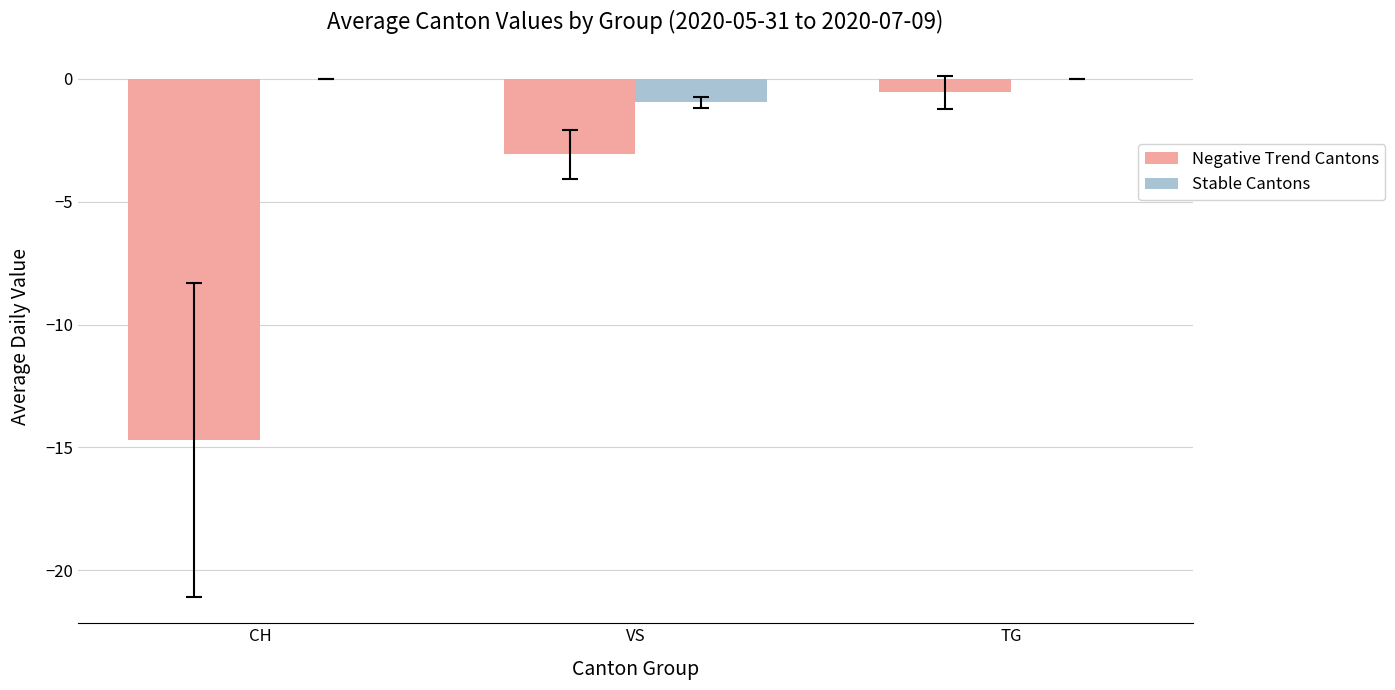

Which series changed the most between VS and TG?

Negative Trend Cantons